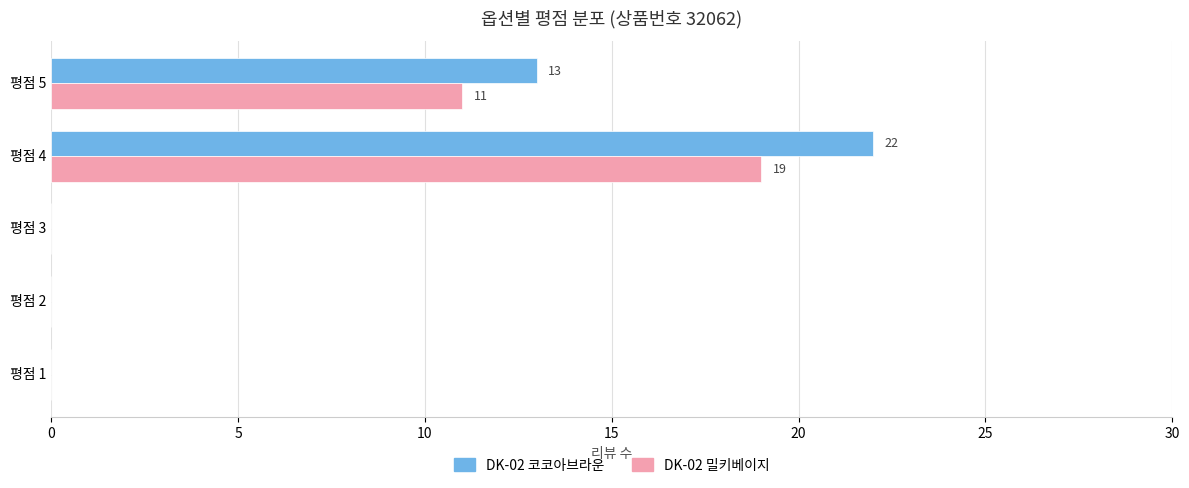

At which category is the sum across all series the highest?

평점 4